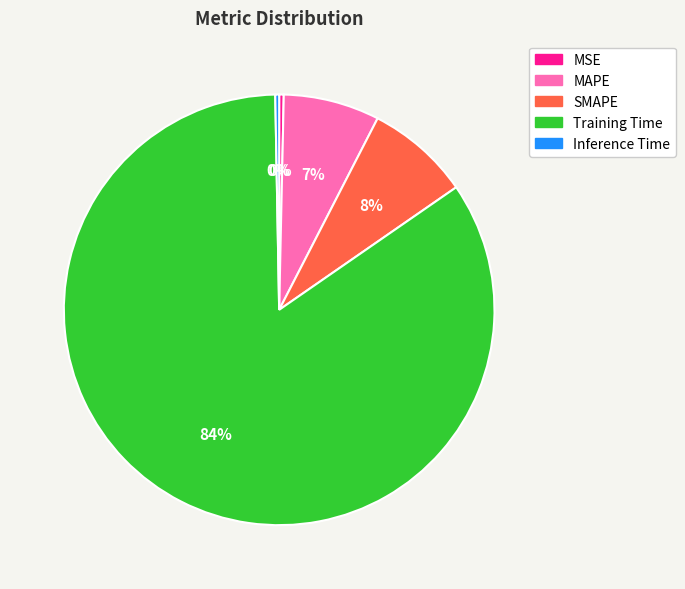

Is it true that SMAPE is 8% of the pie?

True